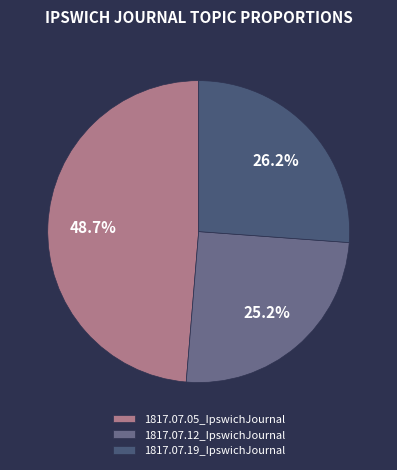

Does 1817.07.12_IpswichJournal account for over 50% of the chart?

No